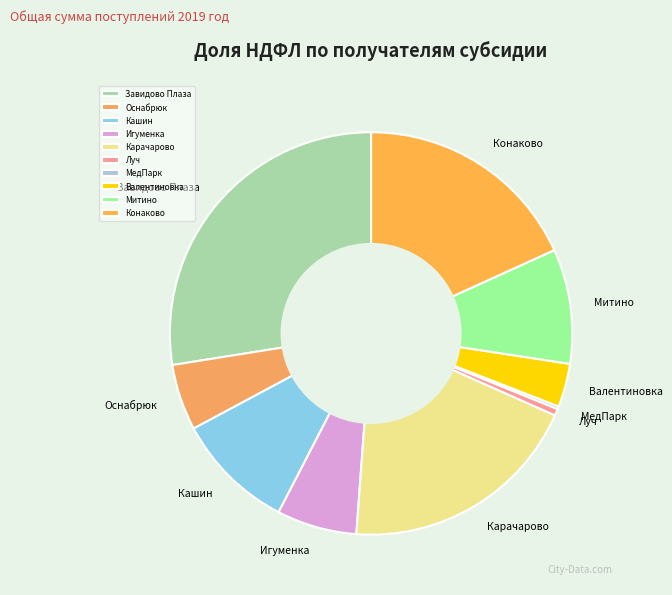

True or false: Митино accounts for 3% of the total.

False